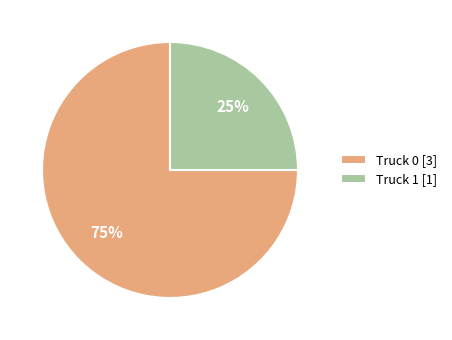

What is the ratio of the value at Truck 1 to the value at Truck 0?

0.3